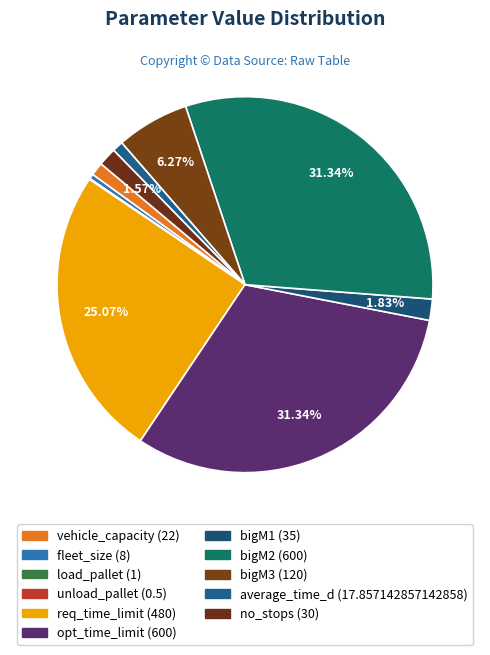

How many slices are in this pie chart?

11